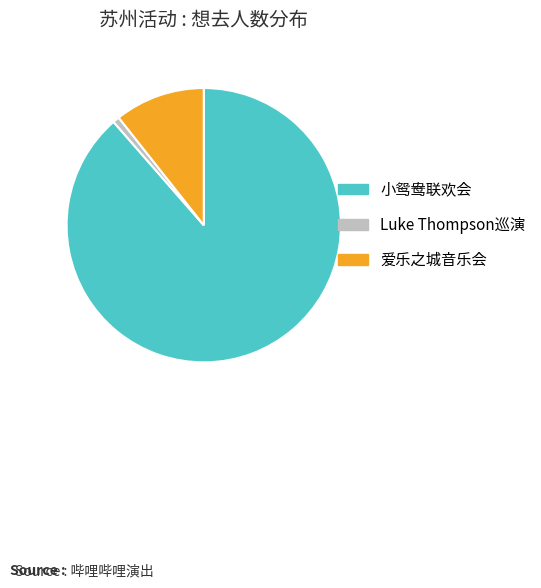

Is the sum of Luke Thompson巡演 and 爱乐之城音乐会 greater than half?

No